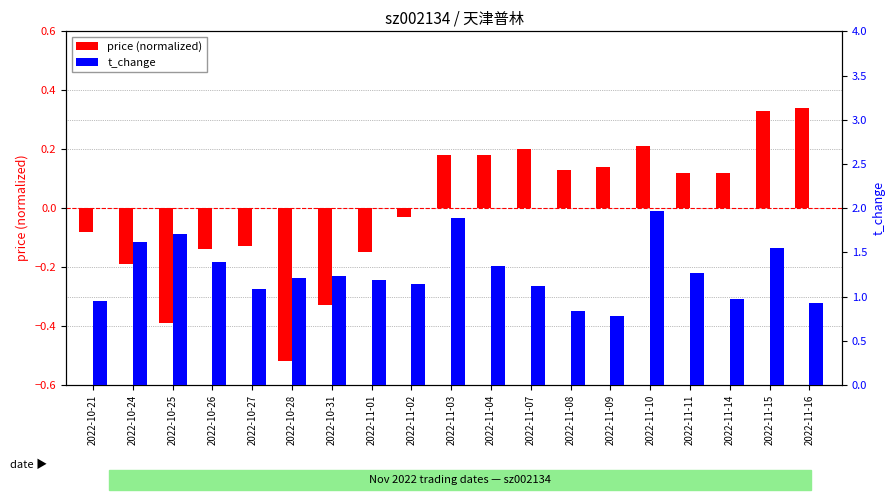

Which series changed the most between 2022-10-27 and 2022-11-10?

t_change